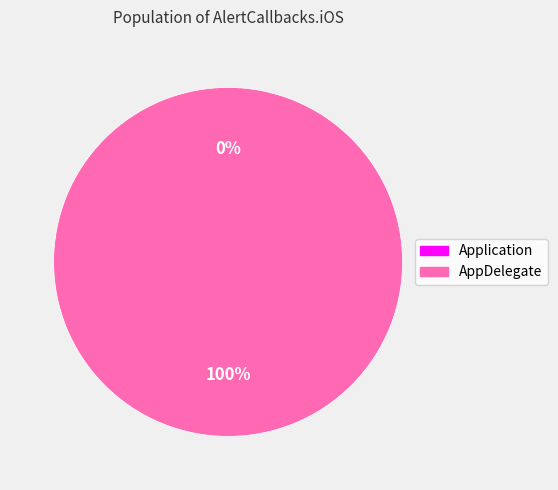

Rank the categories by value from highest to lowest.

AppDelegate, Application